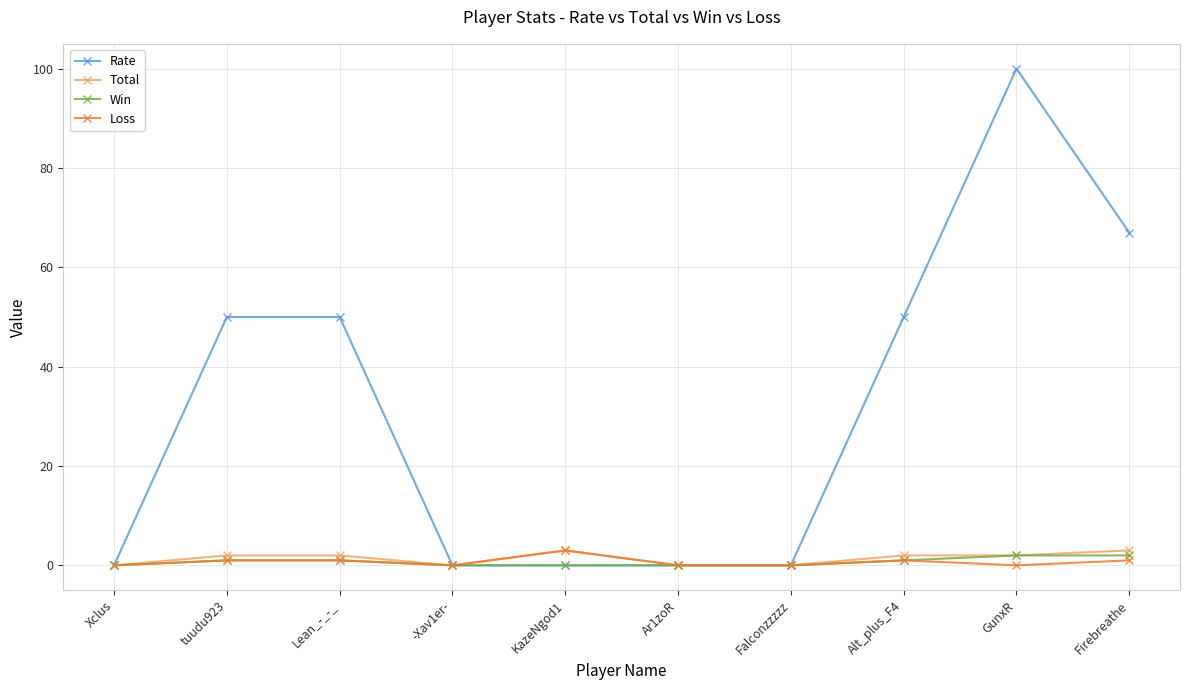

What is the difference between the second highest and minimum values in the Win series?

2